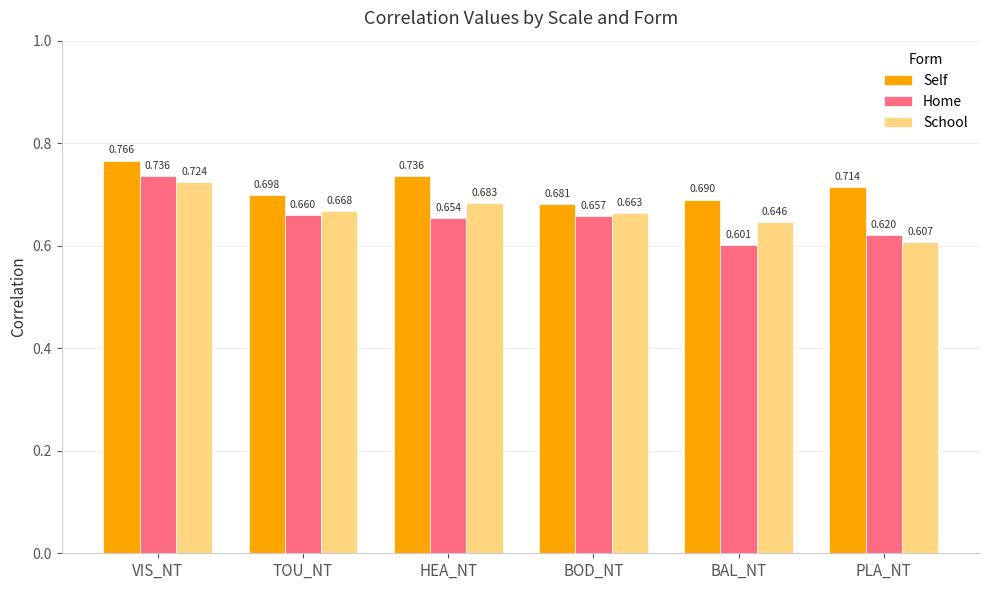

What is the difference between the maximum and minimum values in the Self series?

0.1